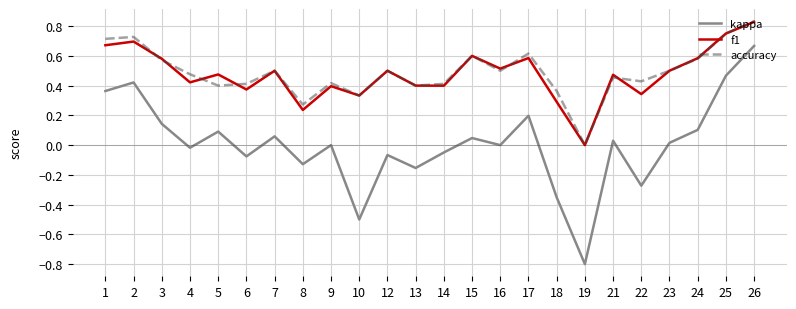

Count the f1 values in the range 0 to 1.

24